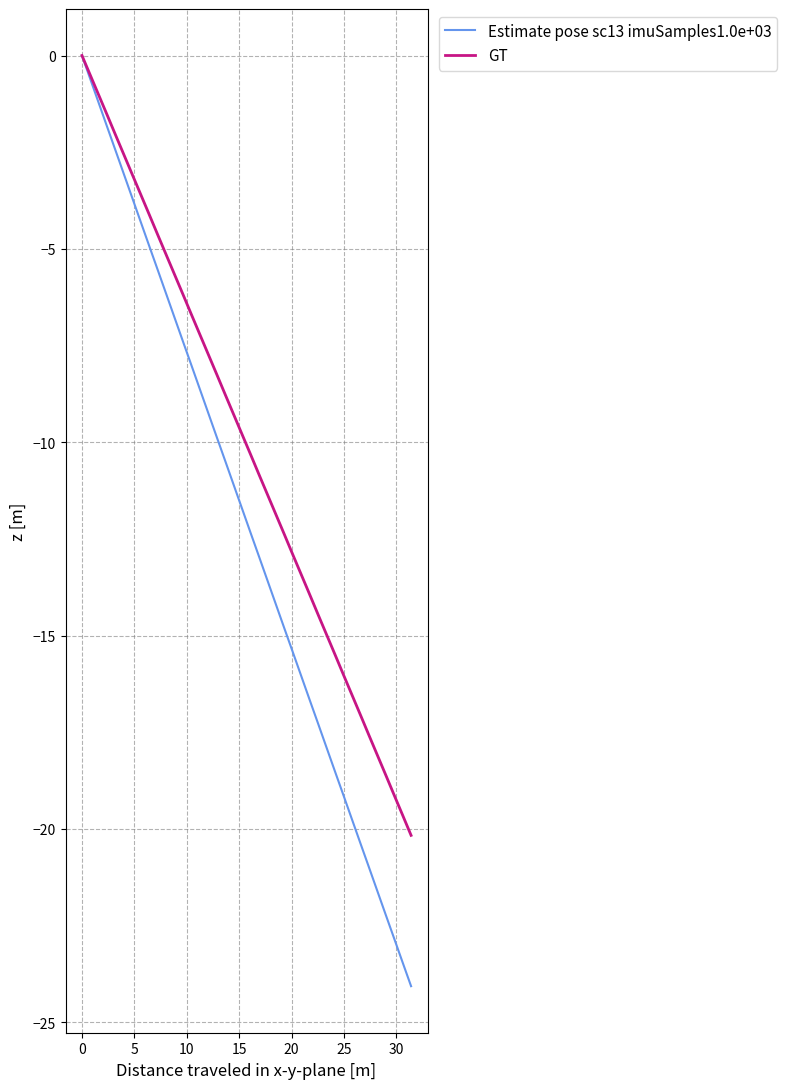

Which series has the largest range (max minus min)?

Estimate pose sc13 imuSamples1.0e+03